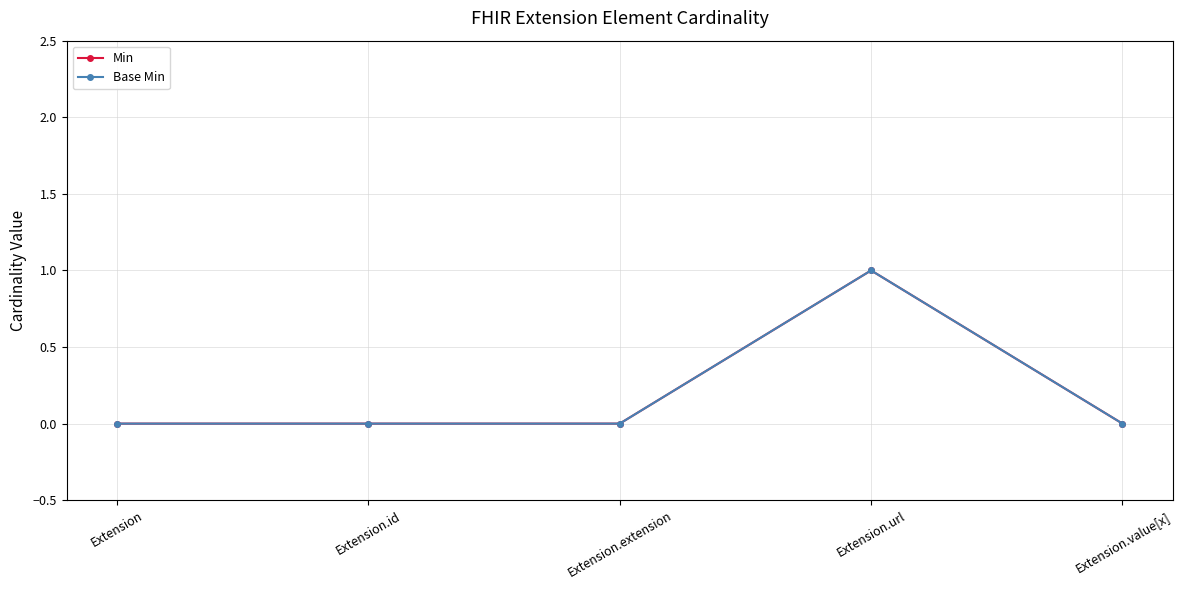

Does the chart have visible grid lines?

Yes